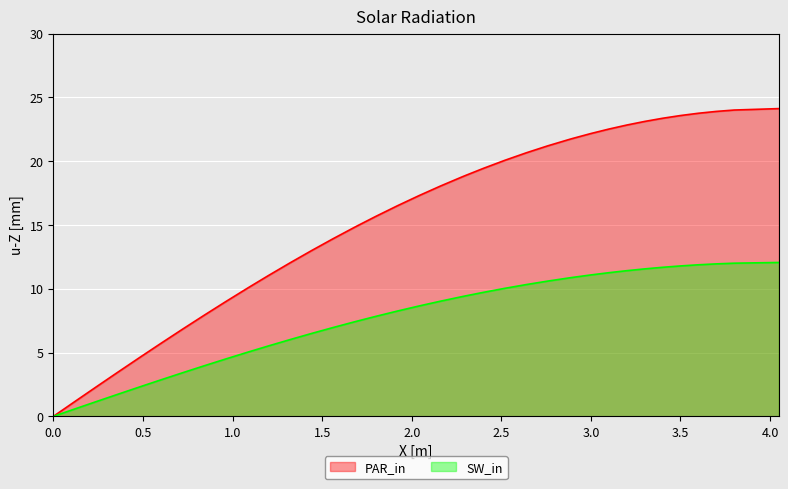

The value of SW_in at 3.0 is 11.1. True or false?

True